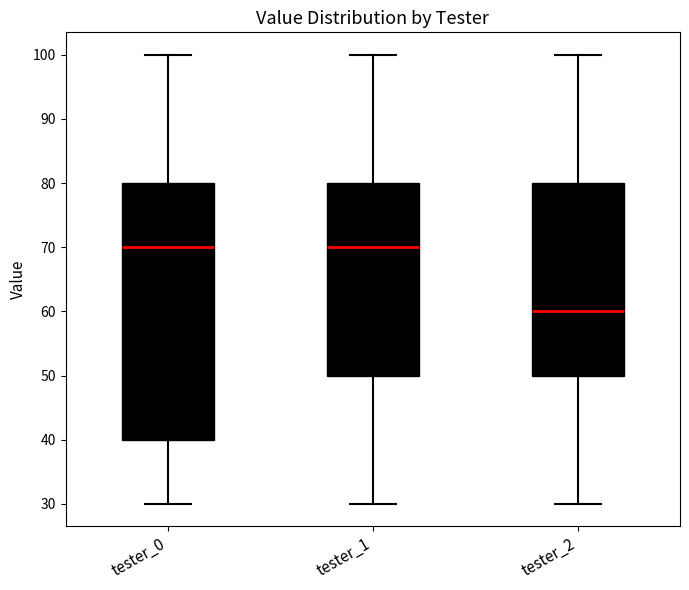

Comparing the boxes themselves (not the whiskers), which one is the tallest?

tester_0